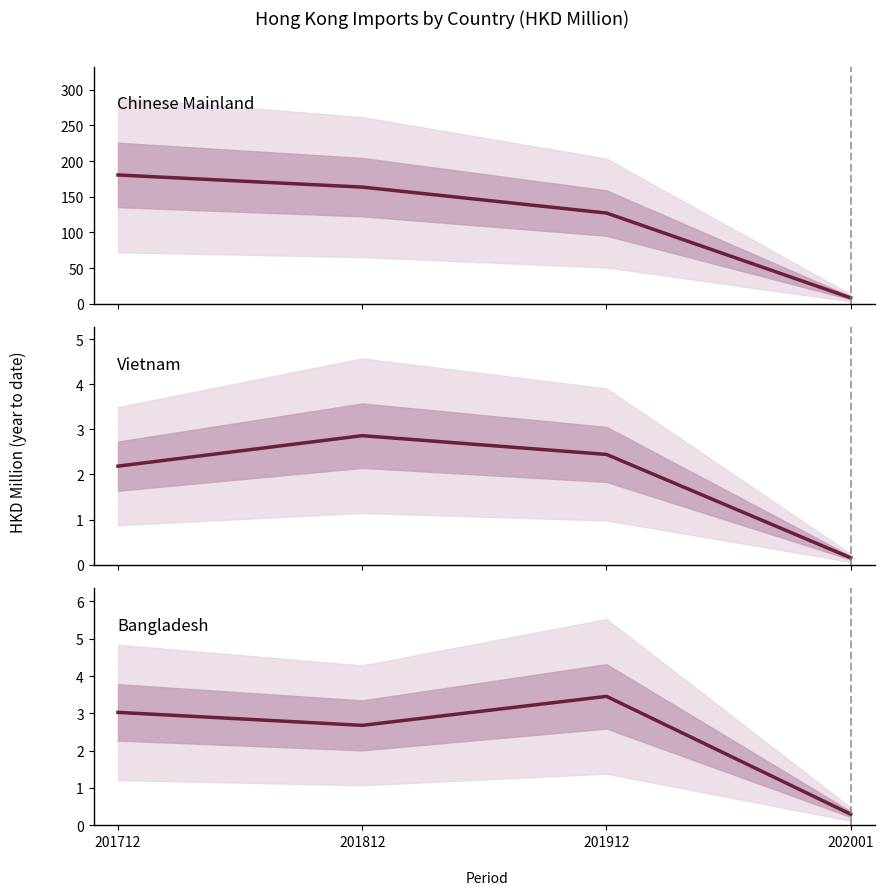

Is this an area chart (filled region under the line)?

No